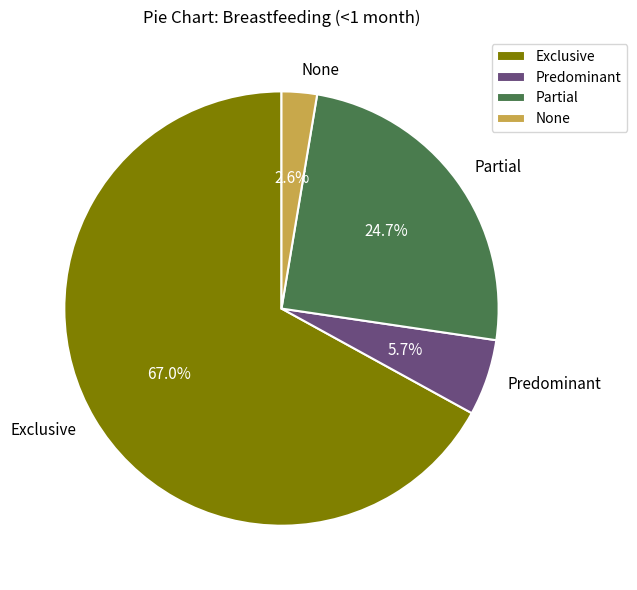

Is it true that Predominant is 1% of the pie?

False